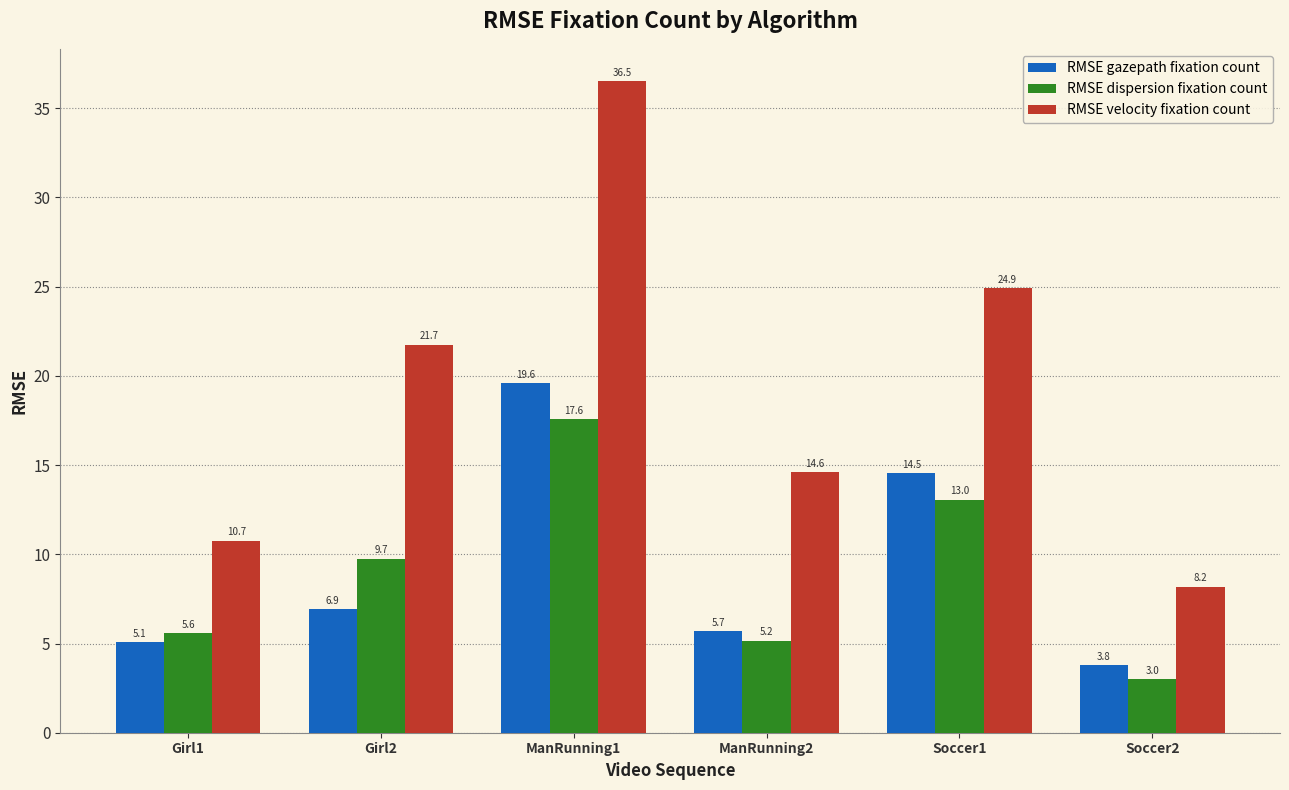

True or false: RMSE dispersion fixation count has a value of 5.6 at Girl1.

True